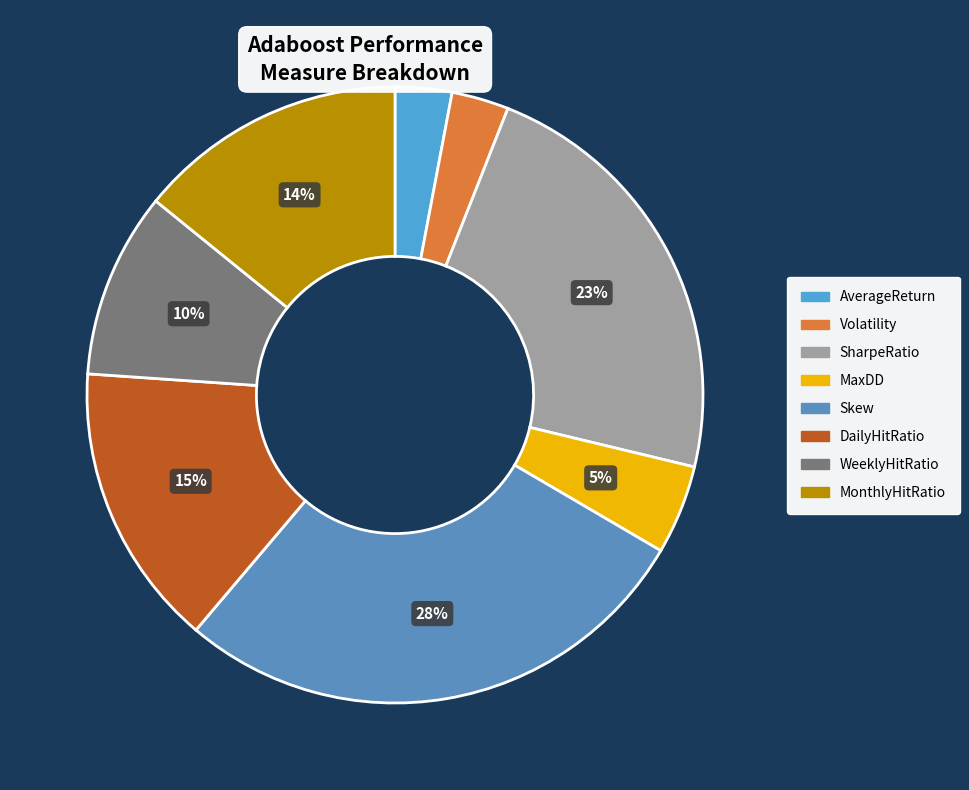

Is it true that DailyHitRatio is 15% of the pie?

True